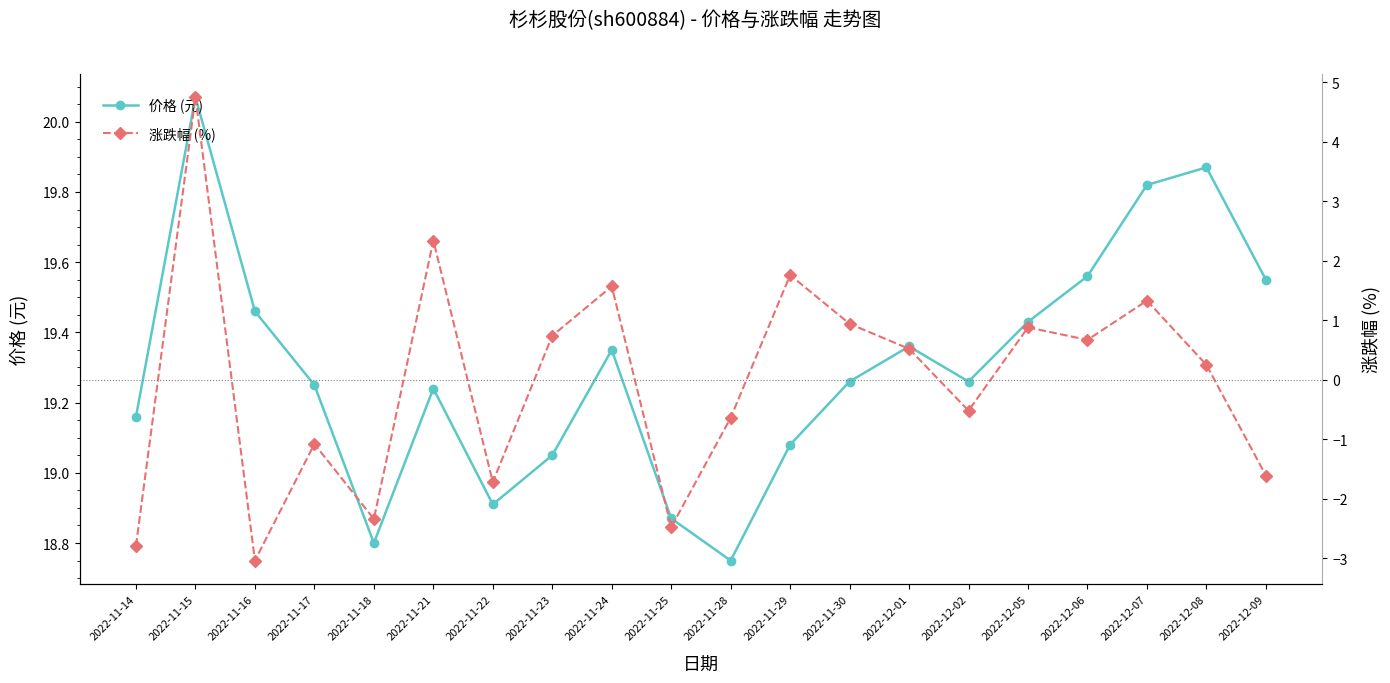

At which category does the chart reach its minimum across all series?

2022-11-16